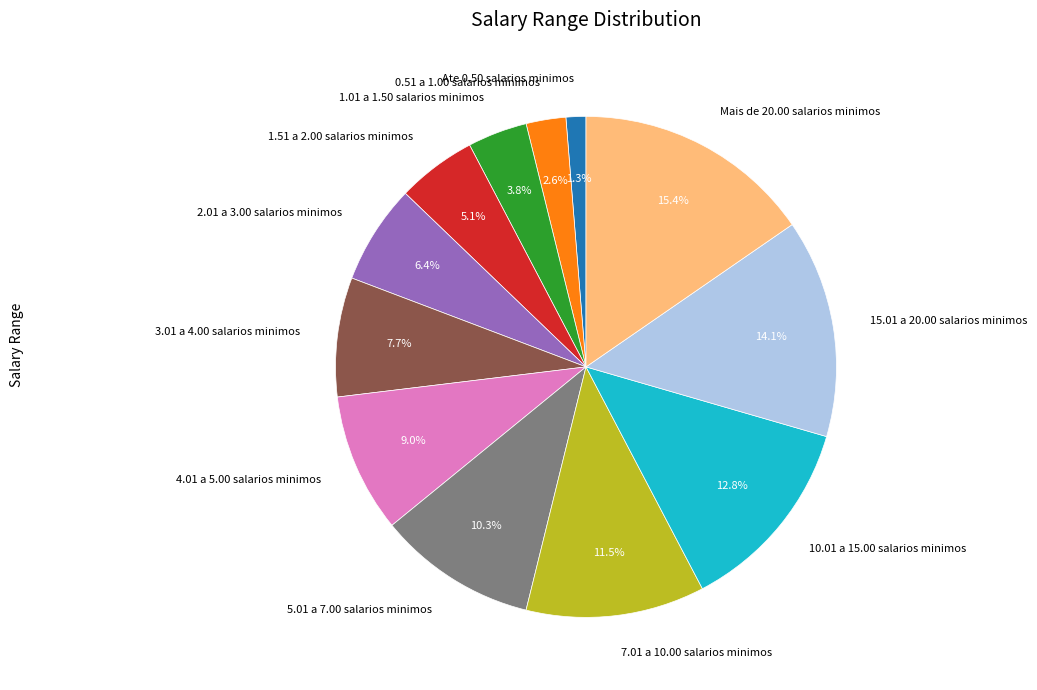

What is the ratio of the value at 0.51 a 1.00 salarios minimos to the value at 10.01 a 15.00 salarios minimos?

0.2